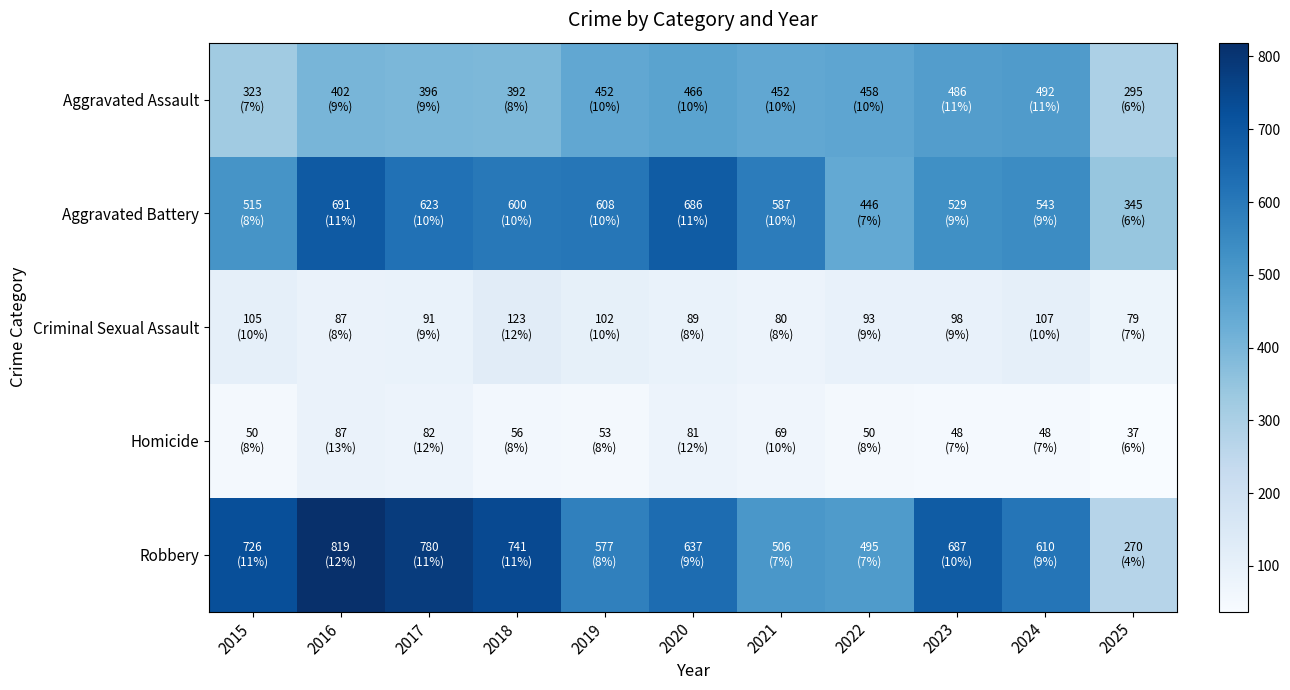

Reading left to right, list all the values displayed in this chart.

Aggravated Assault: 2015=323	2016=402	2017=396	2018=392	2019=452	2020=466	2021=452	2022=458	2023=486	2024=492	2025=295
Aggravated Battery: 2015=515	2016=691	2017=623	2018=600	2019=608	2020=686	2021=587	2022=446	2023=529	2024=543	2025=345
Criminal Sexual Assault: 2015=105	2016=87	2017=91	2018=123	2019=102	2020=89	2021=80	2022=93	2023=98	2024=107	2025=79
Homicide: 2015=50	2016=87	2017=82	2018=56	2019=53	2020=81	2021=69	2022=50	2023=48	2024=48	2025=37
Robbery: 2015=726	2016=819	2017=780	2018=741	2019=577	2020=637	2021=506	2022=495	2023=687	2024=610	2025=270